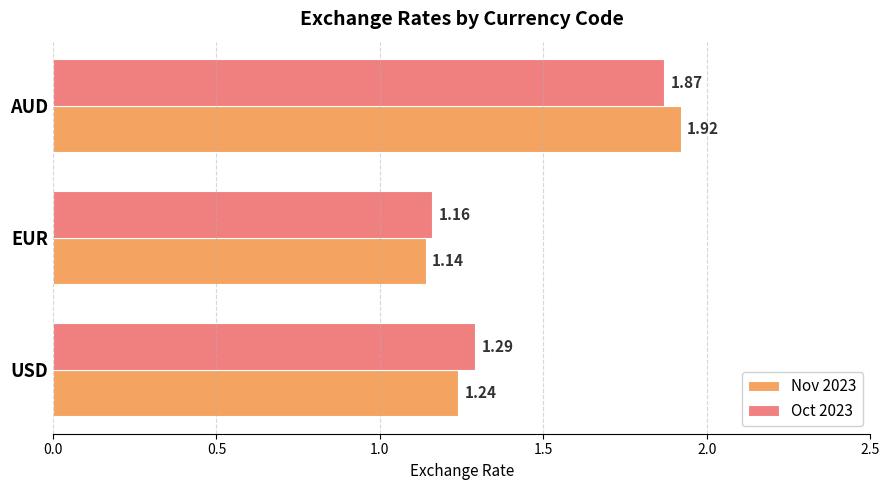

What is the difference between the Nov 2023 values at EUR and AUD?

0.8